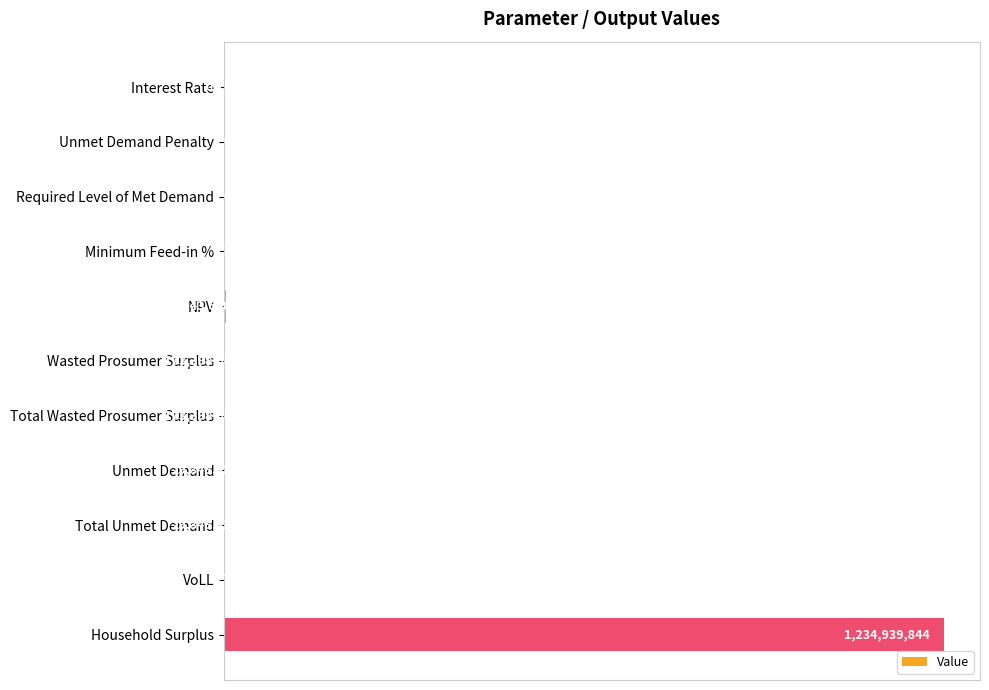

Are the bars horizontal?

Yes